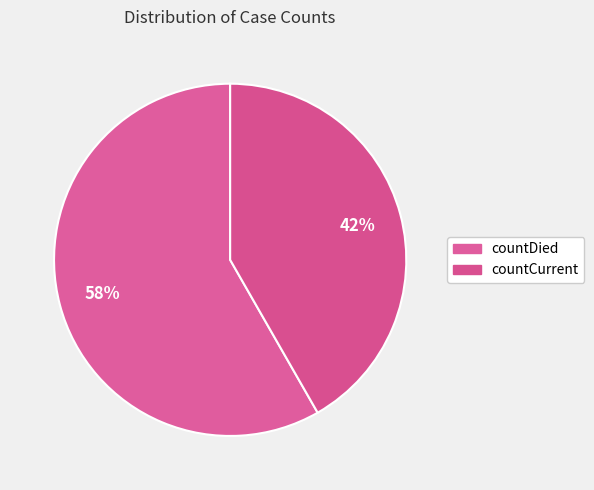

How many segments does this pie chart have?

2